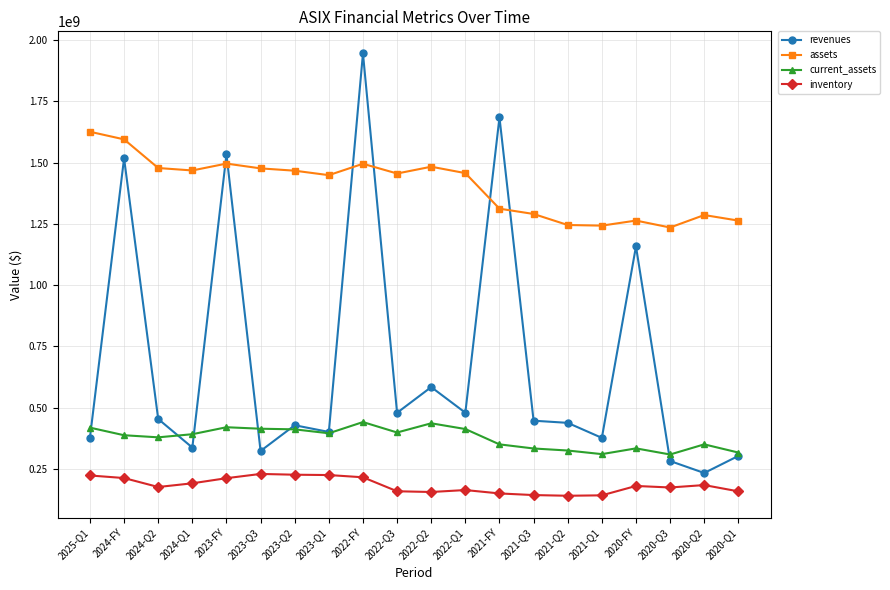

List the series in order of their overall mean, lowest first.

inventory, current_assets, revenues, assets